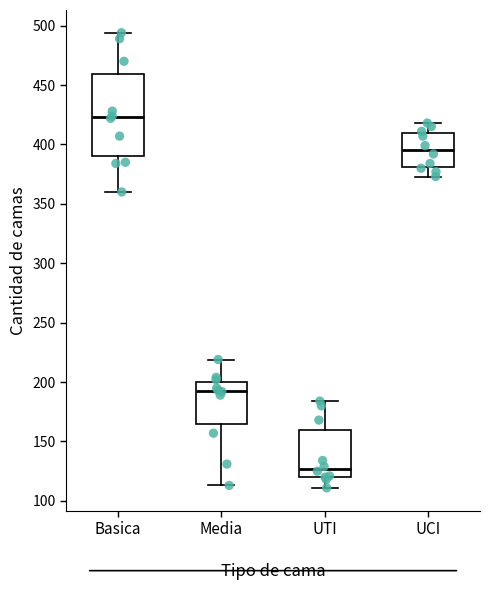

Which box's median line is the lowest?

UTI